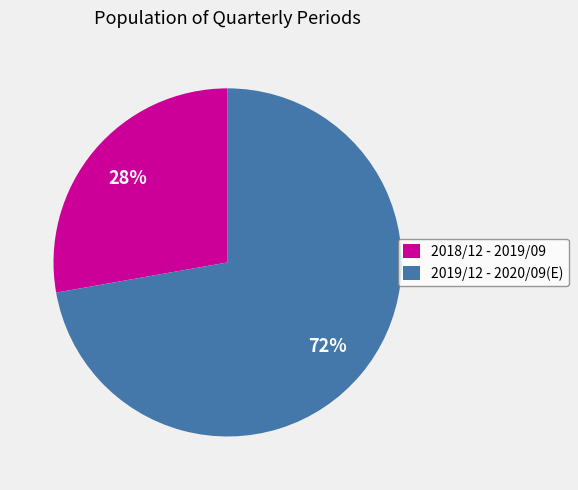

To the nearest percent, what is the difference between the 2018/12 - 2019/09 and 2019/12 - 2020/09(E) slice percentages?

44%